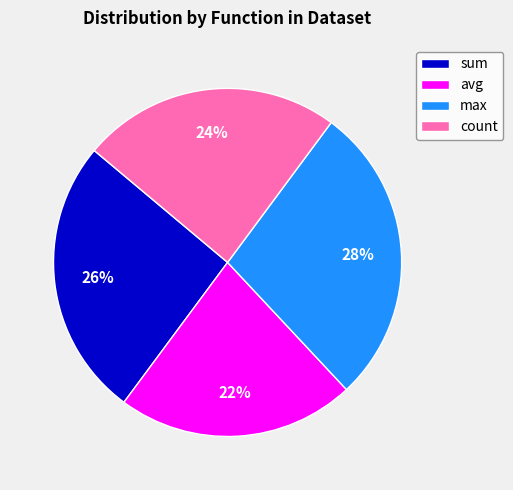

Which category has the biggest portion of the pie?

max